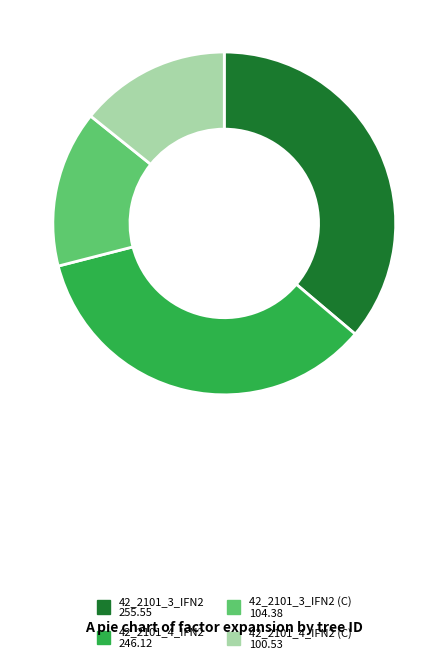

Is there any slice that represents more than half of the pie?

No